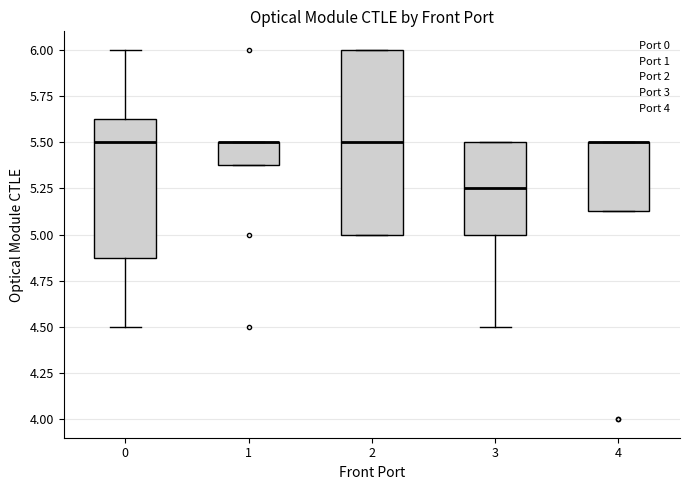

Reading left to right, read every box against the y-axis: the position of its median line, the range the box covers, and the ends of its whiskers. The values are not printed on the chart, so give them approximately, as read against the axis.

0: median 5.50, box 4.90 to 5.65, whiskers 4.50 to 6.00
1: median 5.50 (drawn on the box's upper edge), box 5.40 to 5.50, whiskers 5.40 to 5.50
2: median 5.50, box 5.00 to 6.00, whiskers 5.00 to 6.00
3: median 5.25, box 5.00 to 5.50, whiskers 4.50 to 5.50
4: median 5.50 (drawn on the box's upper edge), box 5.15 to 5.50, whiskers 5.15 to 5.50